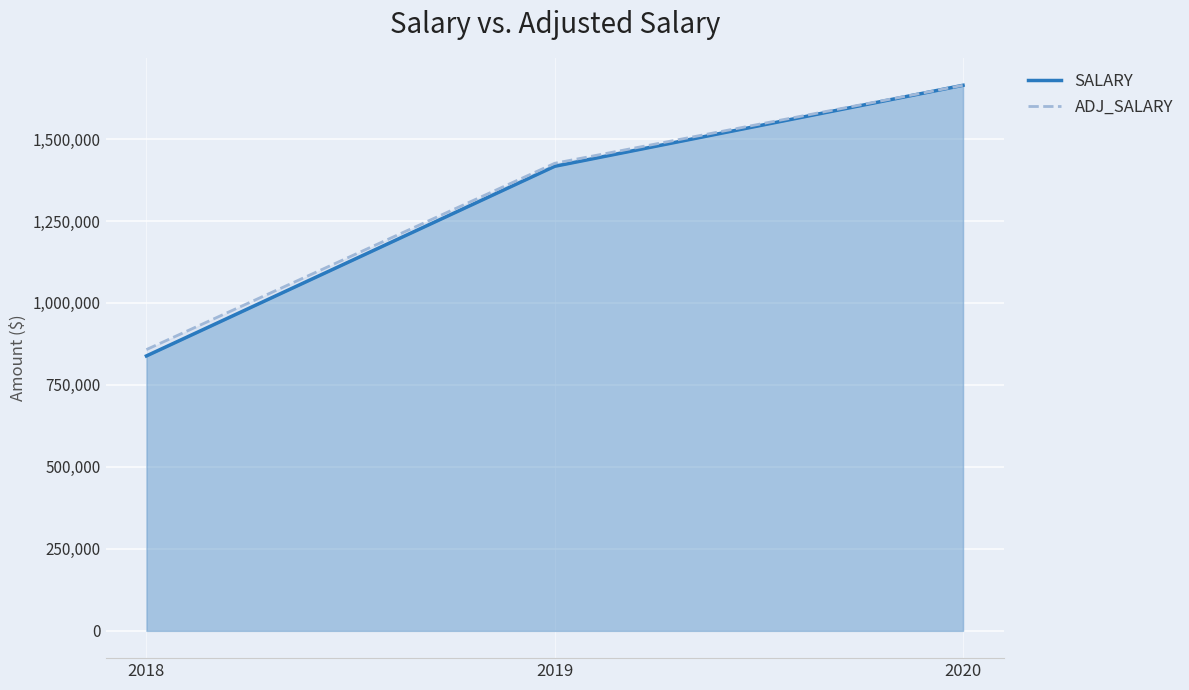

Which series has the largest range (max minus min)?

SALARY